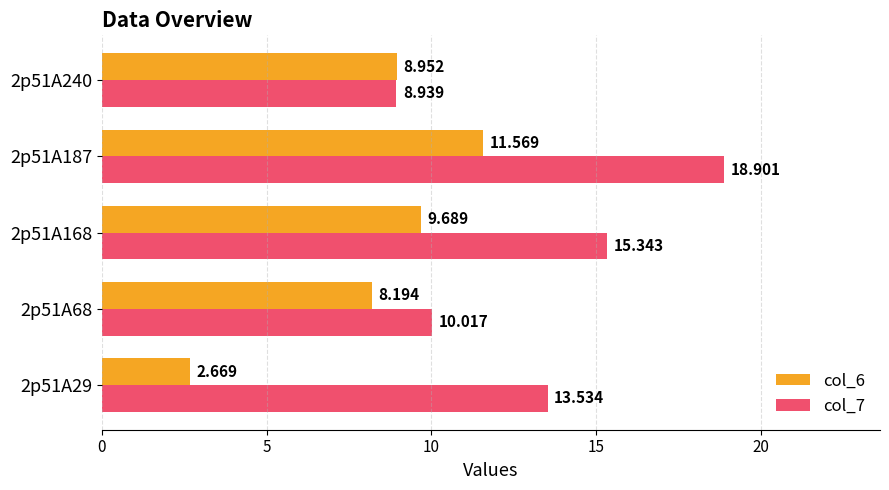

Is the value of col_6 at 2p51A168 greater than the value of col_7 at 2p51A187?

No